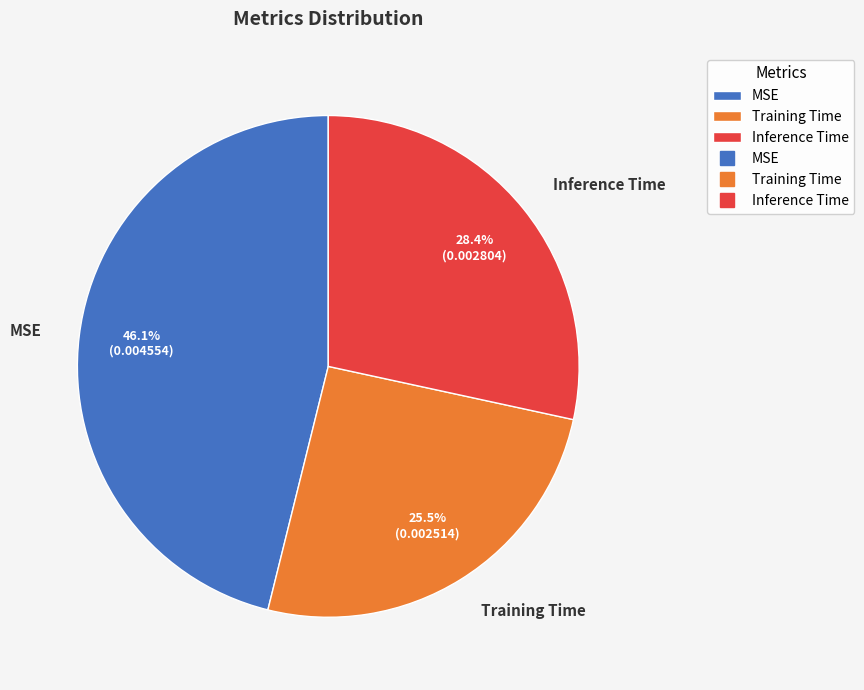

Which category has the smallest portion of the pie?

Training Time